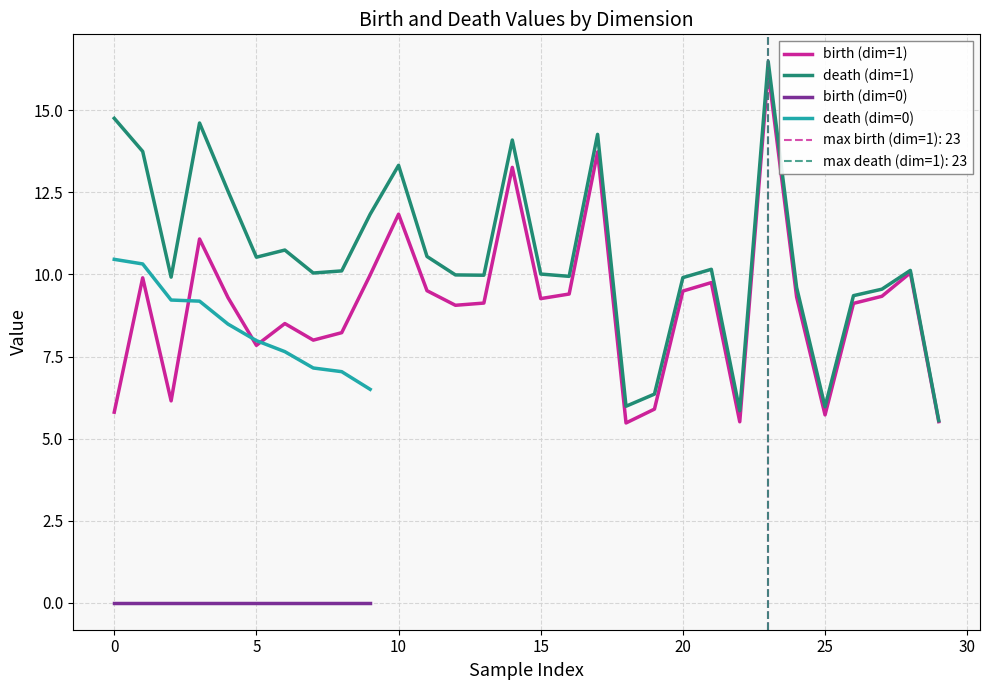

True or false: death has a value of 6.4 at 19.

True